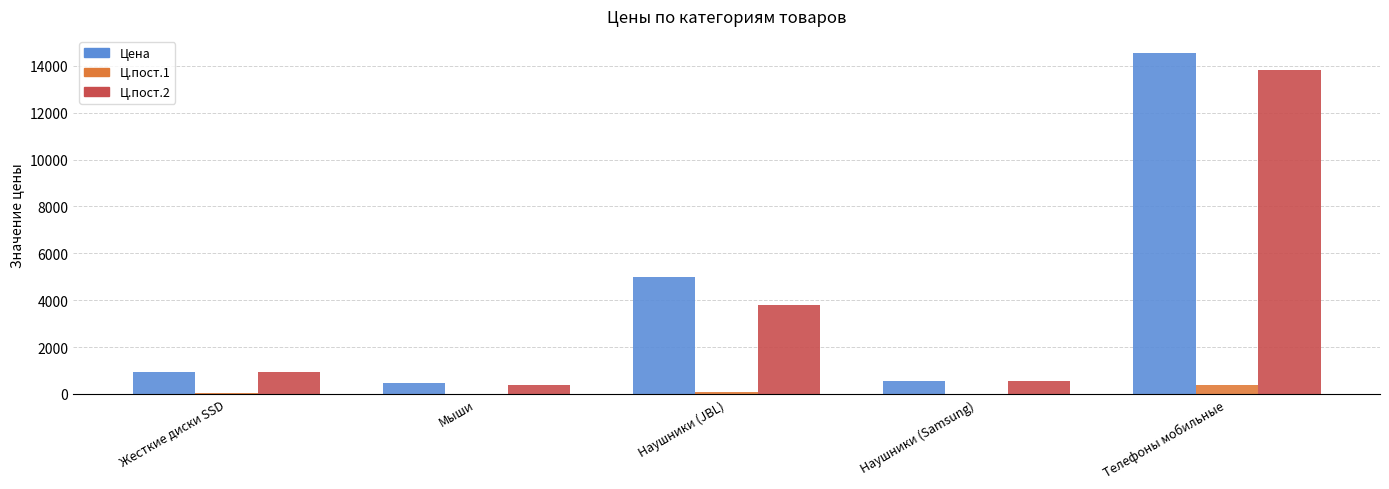

At which category is the sum across all series the highest?

Телефоны мобильные